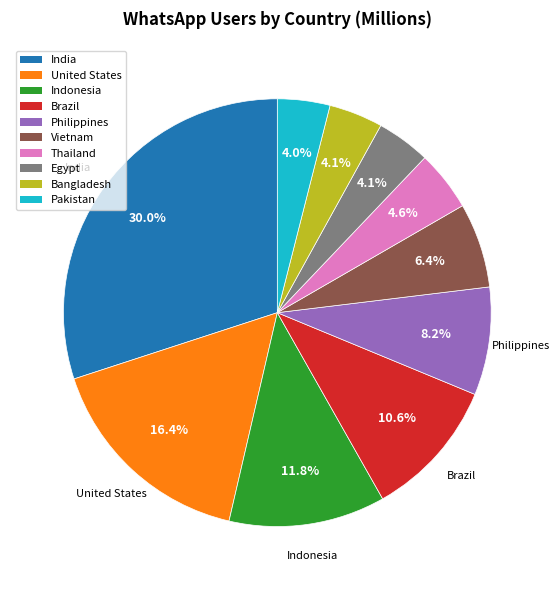

Which slice is the largest?

India